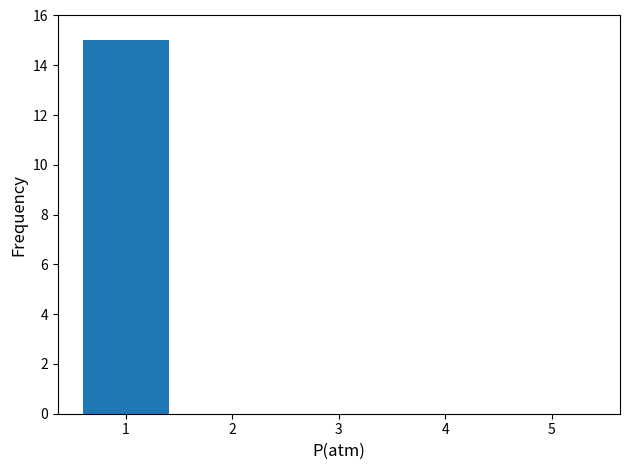

What is the sum of all values?

15